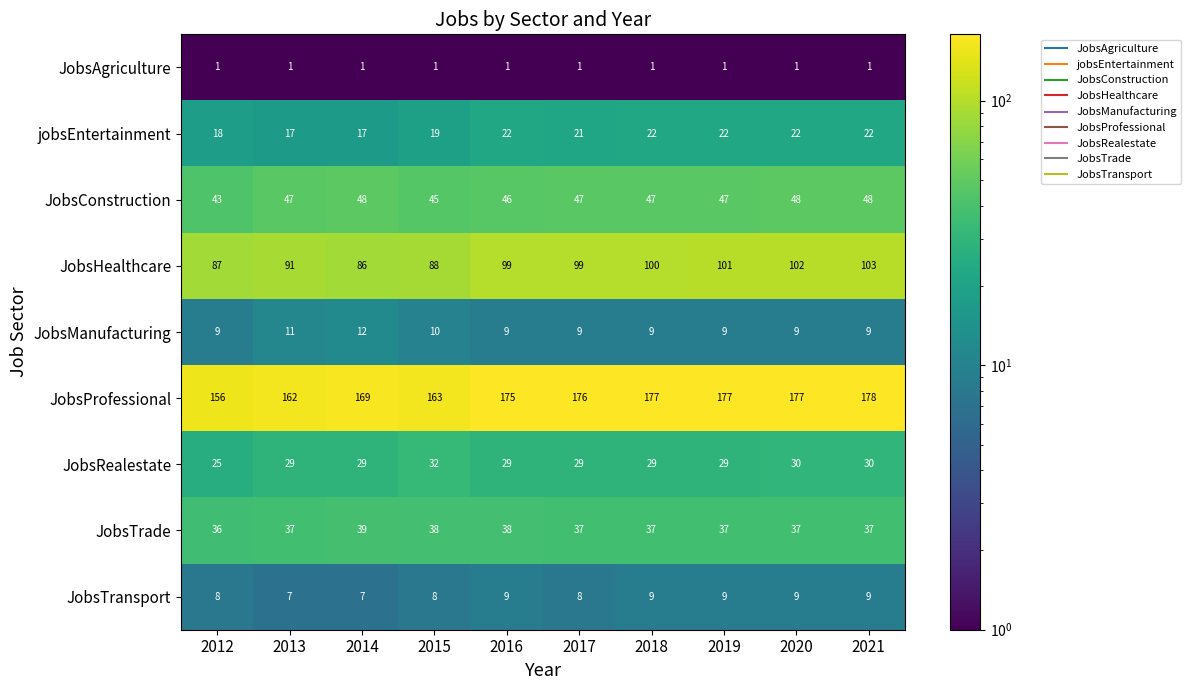

What is the maximum value for JobsHealthcare?

103